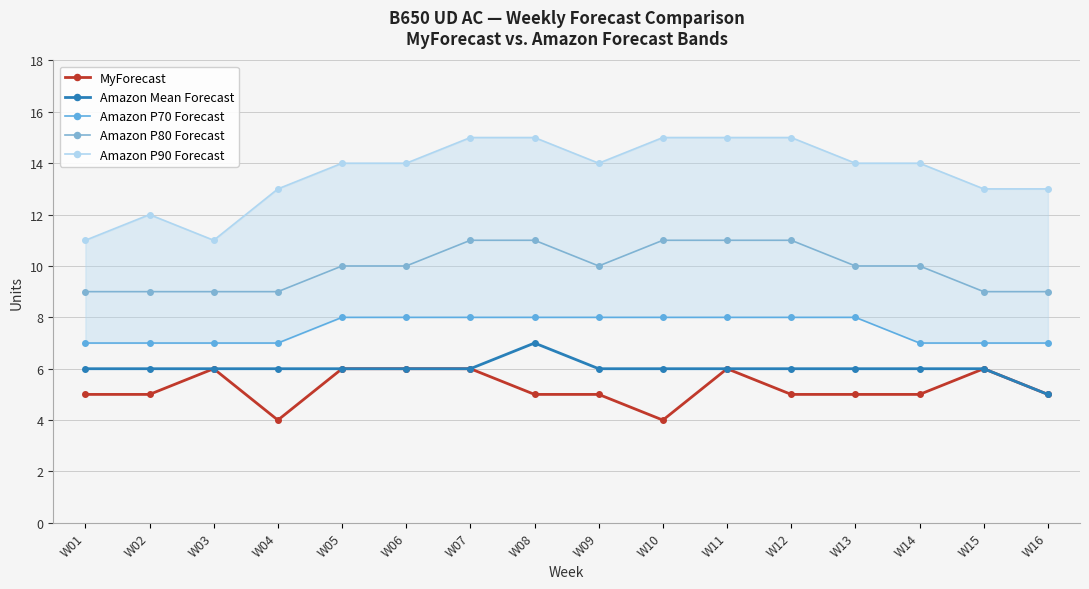

Rank the series by their maximum value, from lowest to highest.

MyForecast, Amazon Mean Forecast, Amazon P70 Forecast, Amazon P80 Forecast, Amazon P90 Forecast